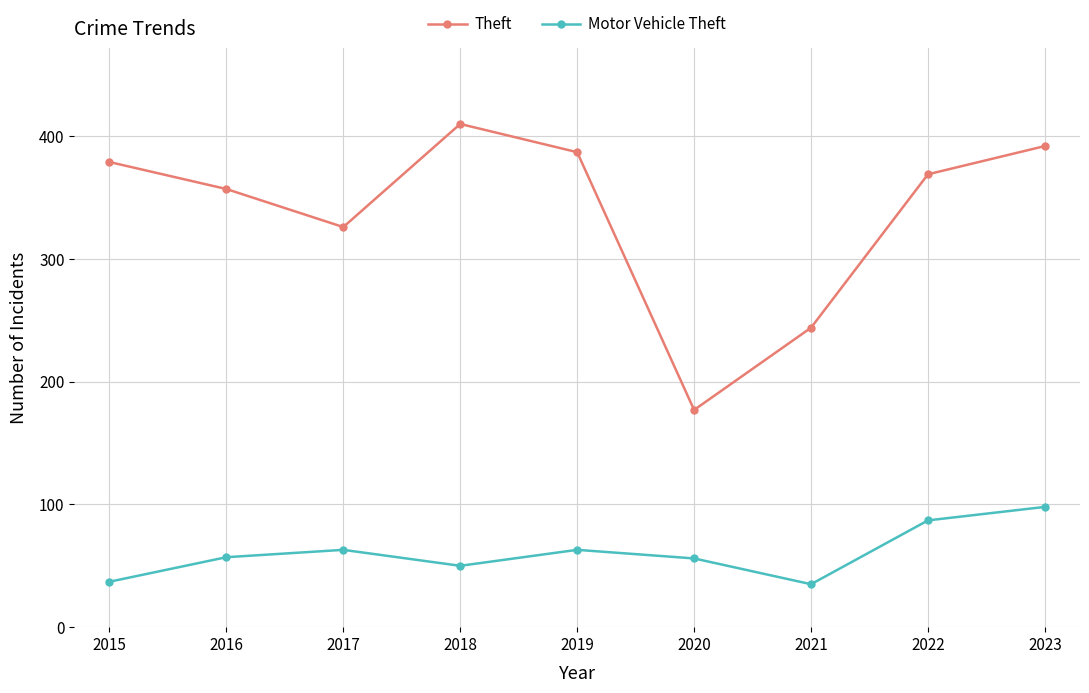

At 2015, list the series in order from smallest to largest.

Motor Vehicle Theft, Theft